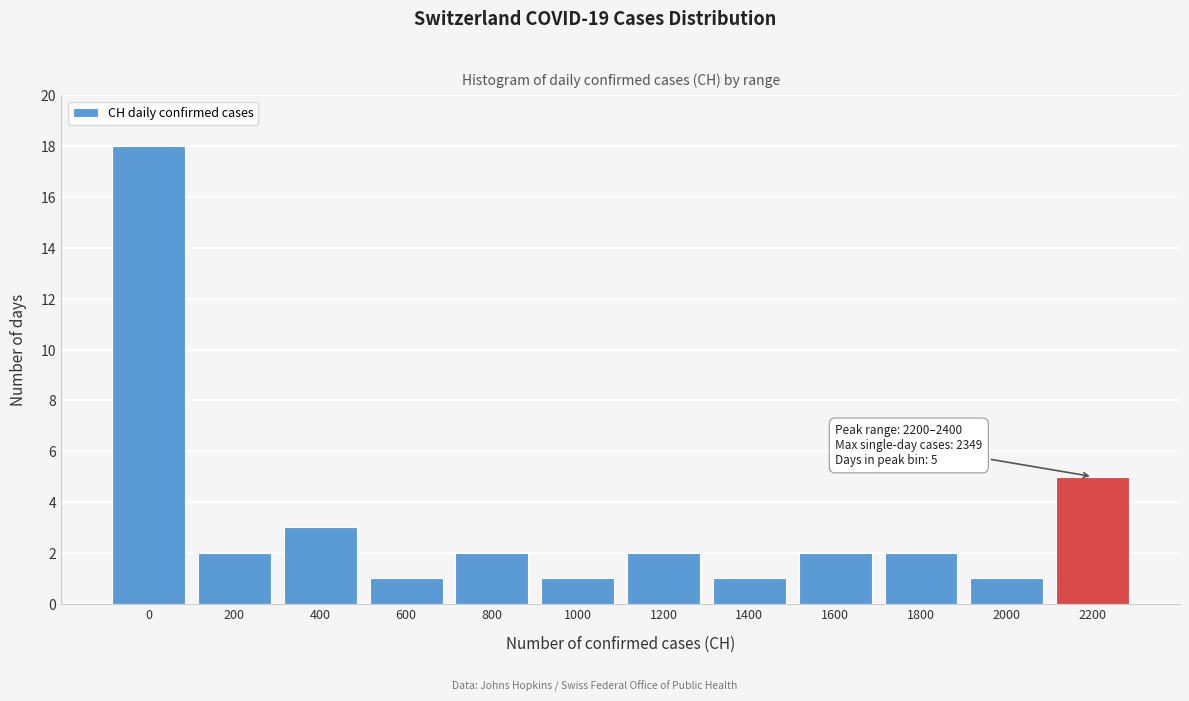

Reading right to left, list all the values displayed in this chart.

5	1	2	2	1	2	1	2	1	3	2	18